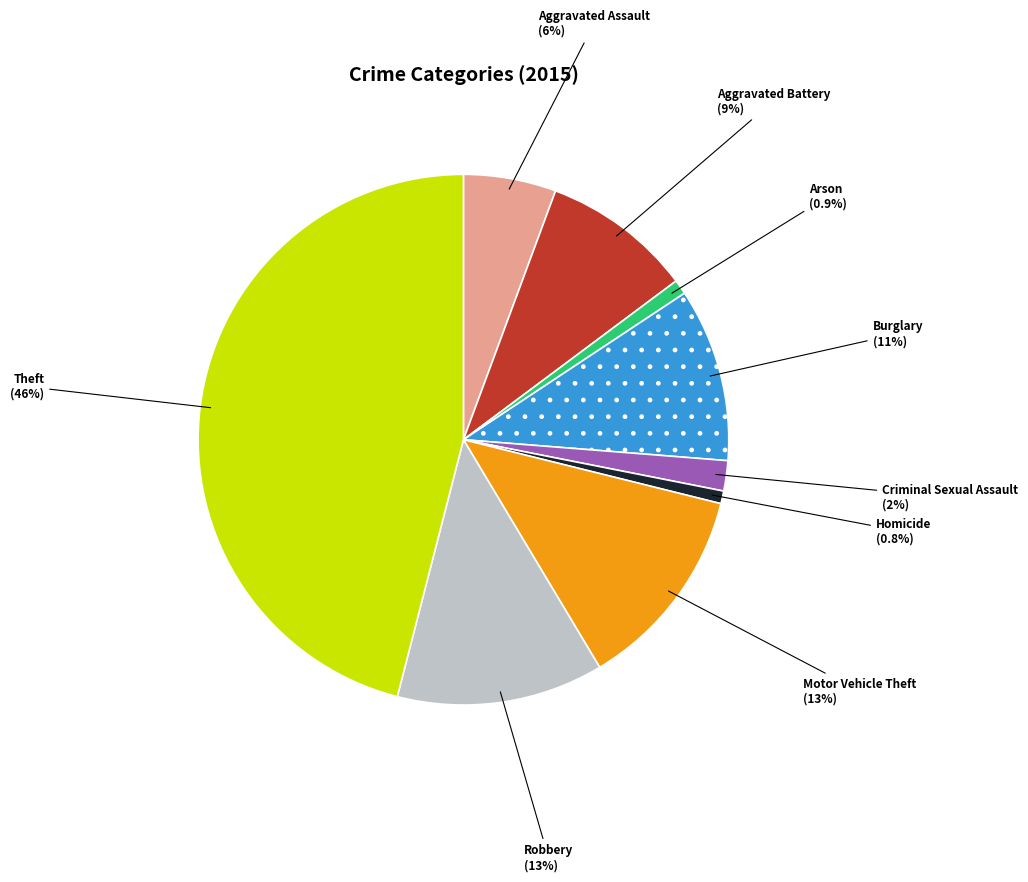

How many slices are in this pie chart?

9